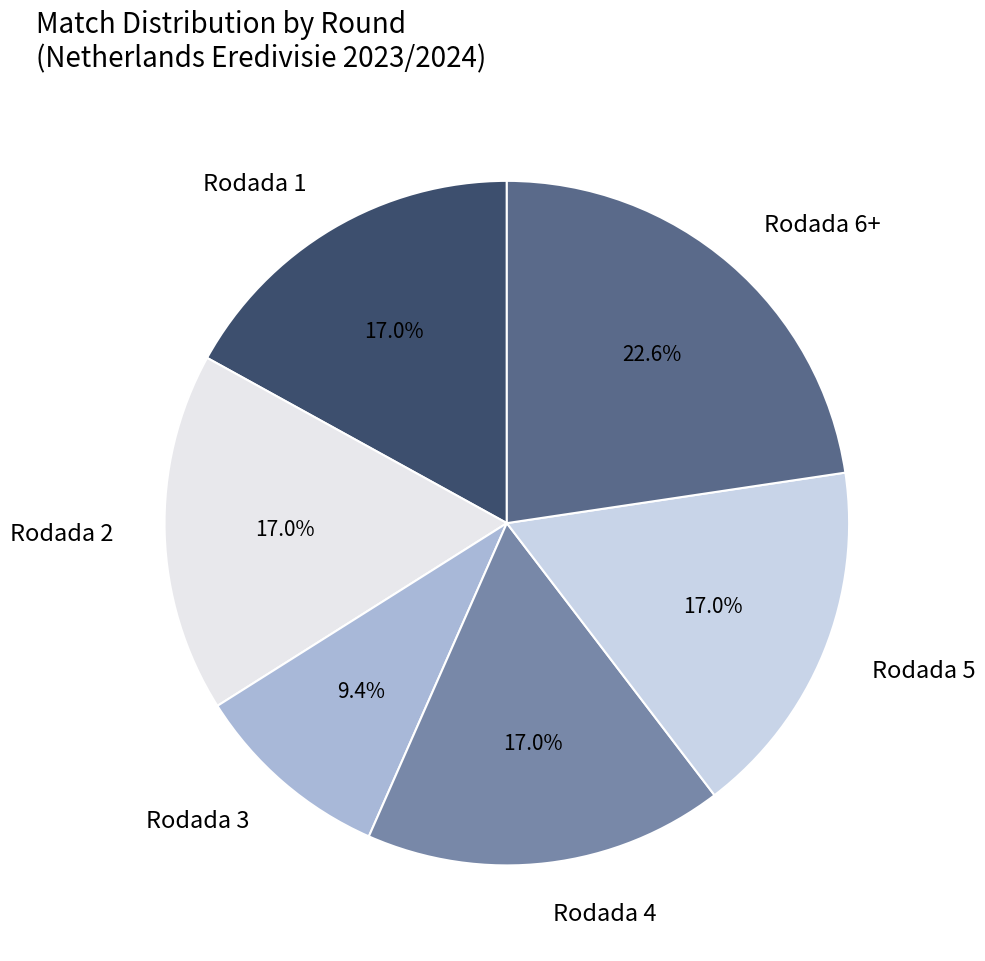

How many slices are in this pie chart?

6